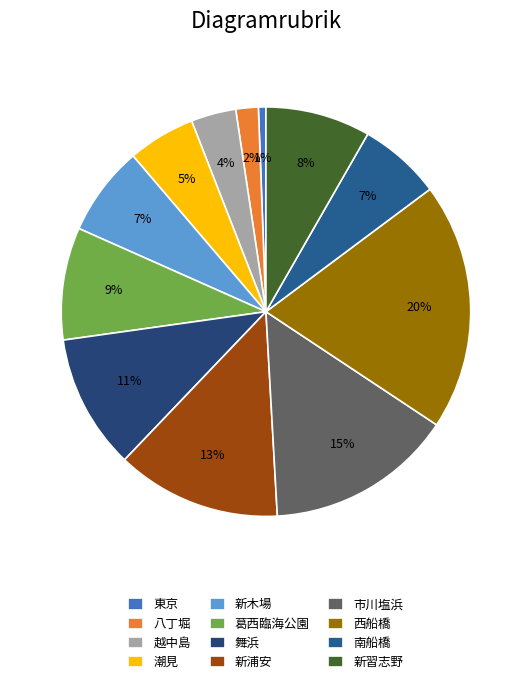

How many slices are in this pie chart?

12